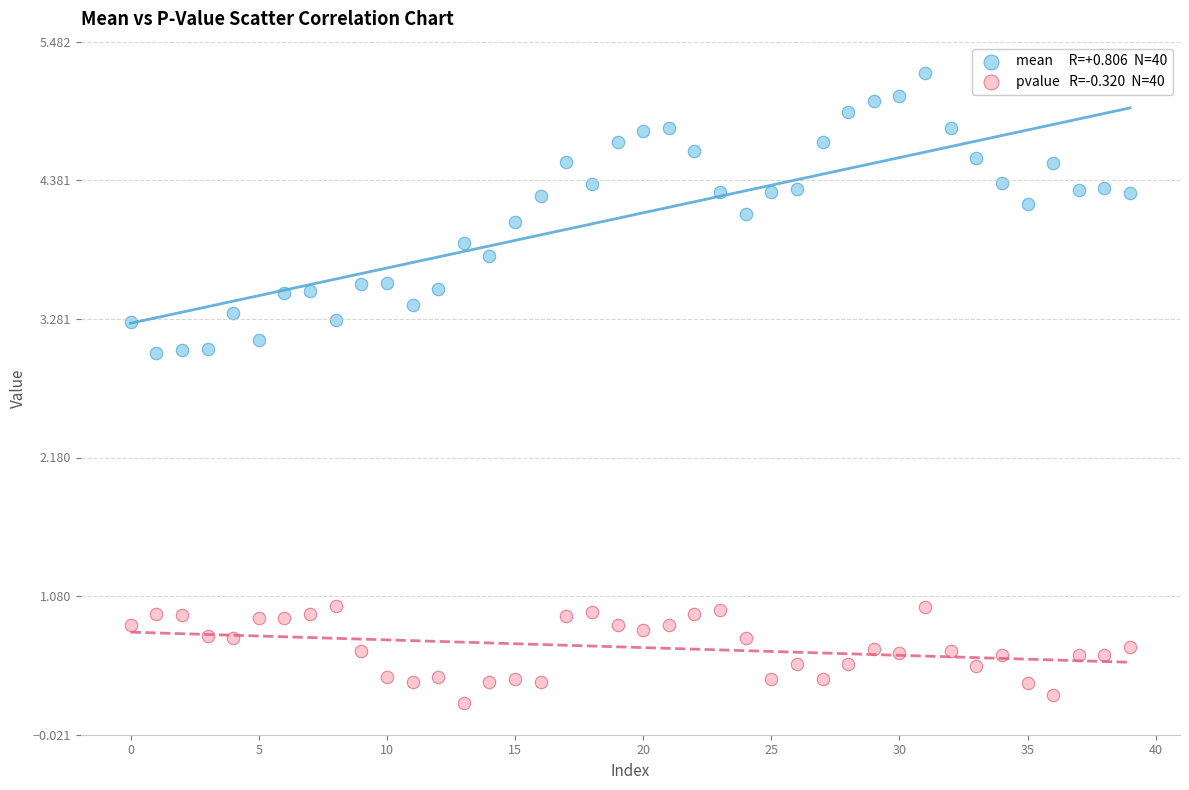

Across all data points, what is the range of Y values (max minus min)?

5.0